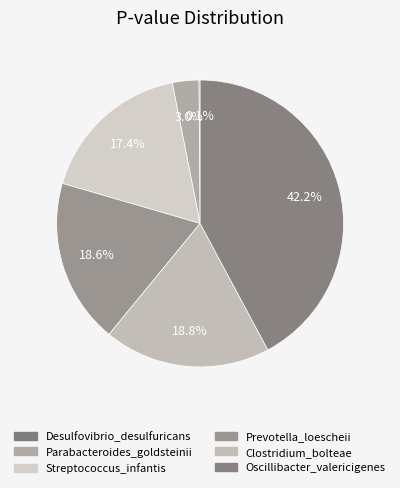

True or false: Desulfovibrio_desulfuricans accounts for 0% of the total.

True